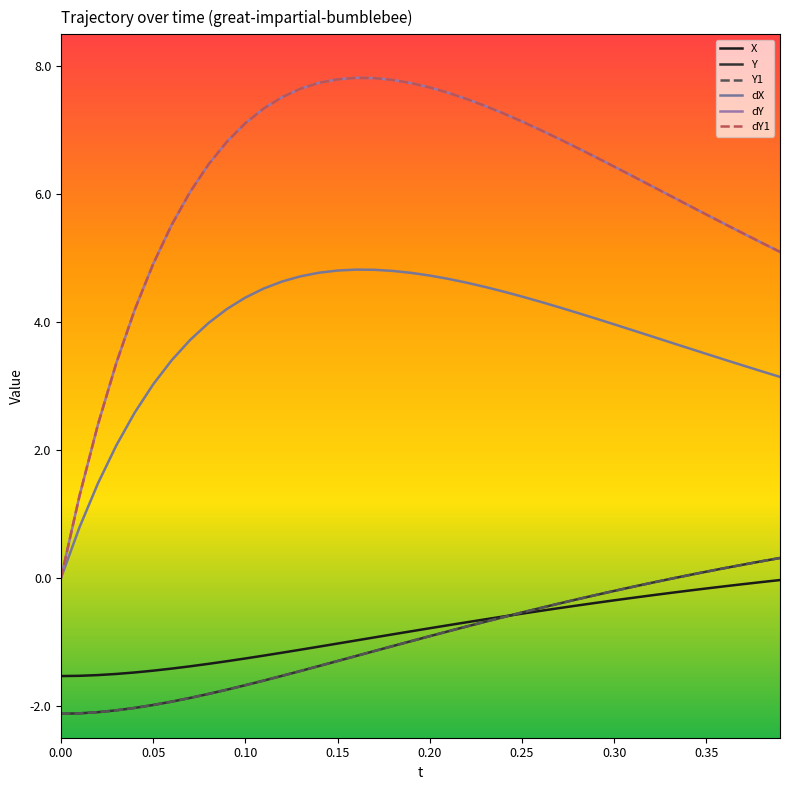

Is this an area chart (filled region under the line)?

No